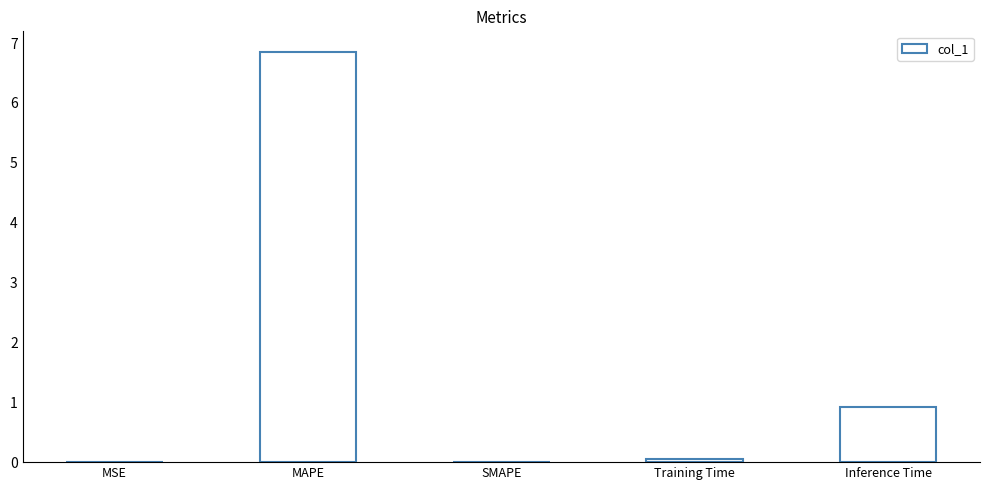

Which category has the highest value across all series?

MAPE